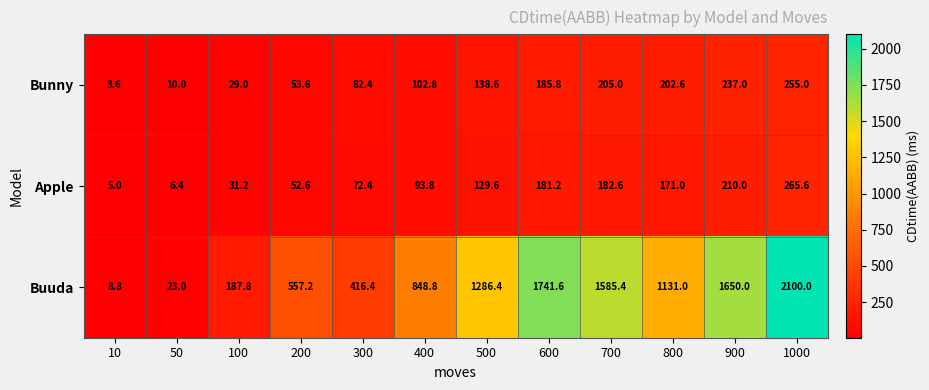

The Bunny series shows 102.8 at 400. True or false?

True